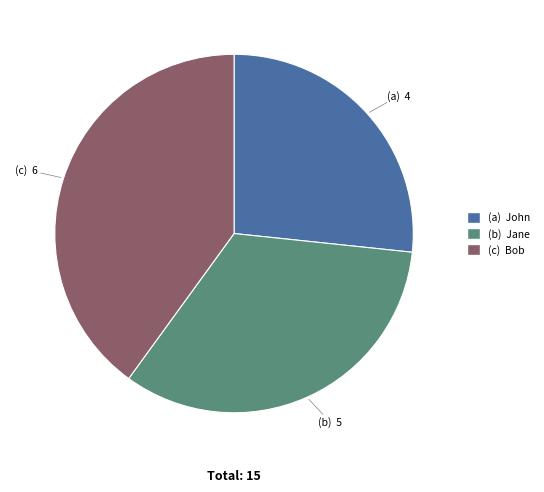

Is there a majority slice in this chart?

No